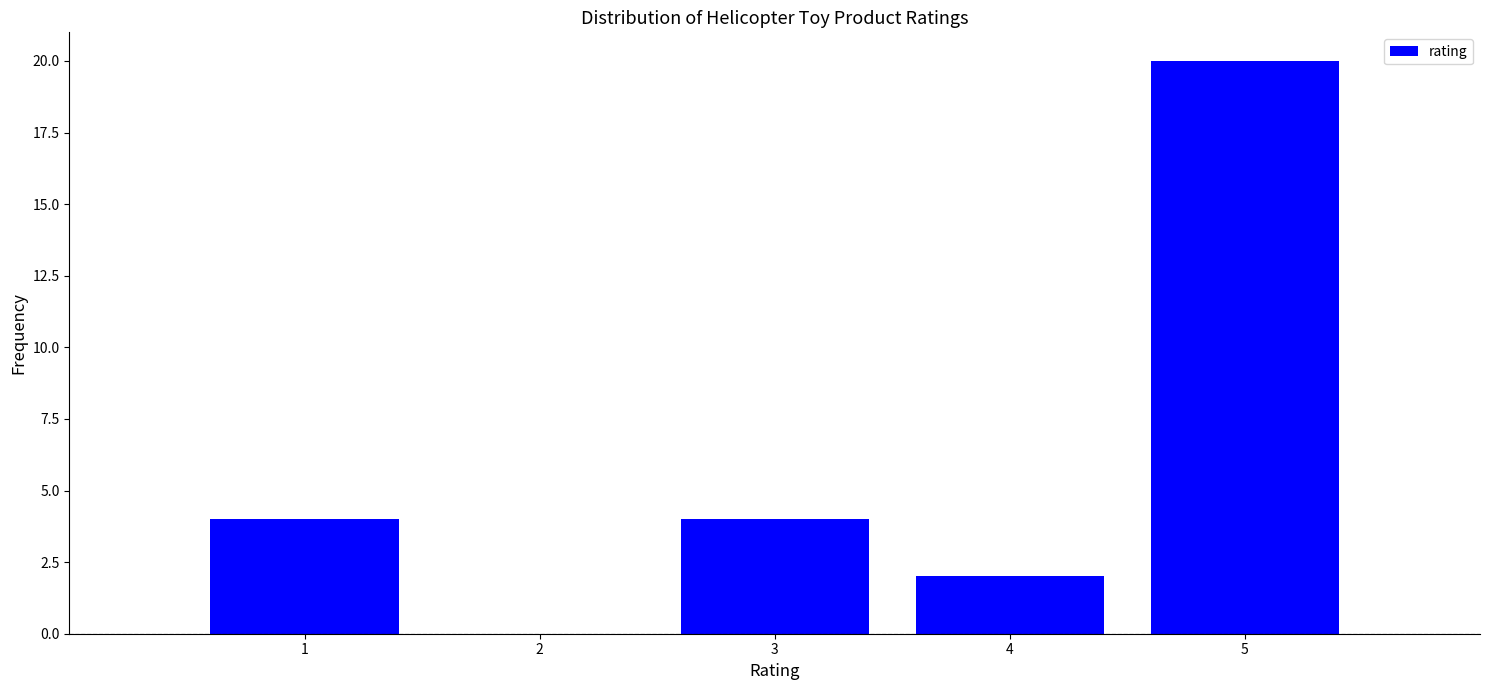

Reading right to left, list all the values displayed in this chart.

5=20	4=2	3=4	2=0	1=4